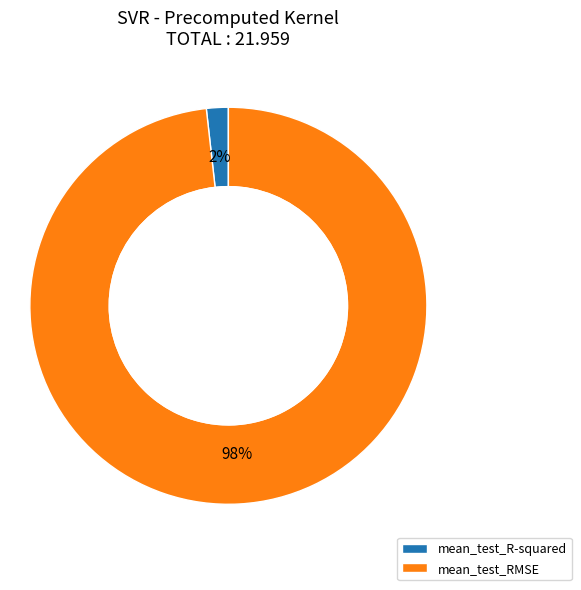

To the nearest percent, what portion does mean_test_R-squared represent?

2%